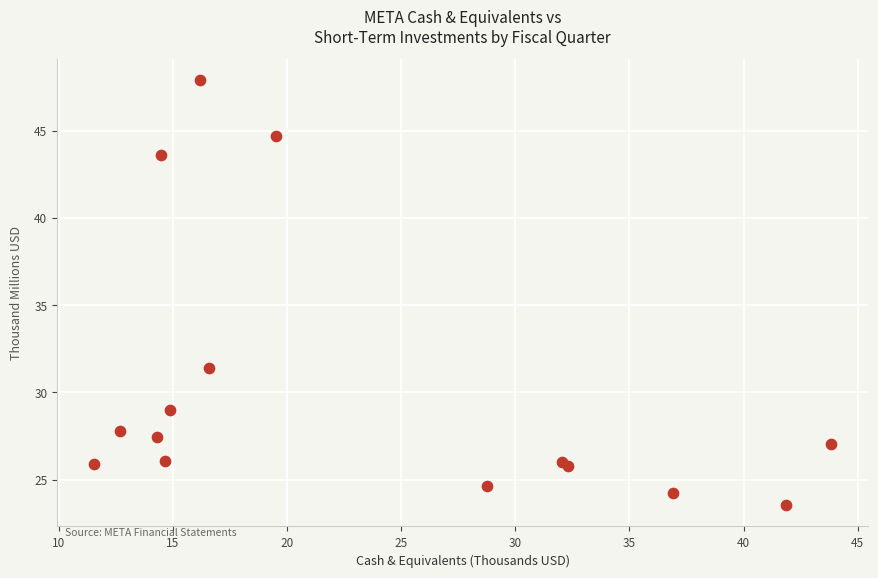

What Y value in the scatter plot is closest to 35?

31.4